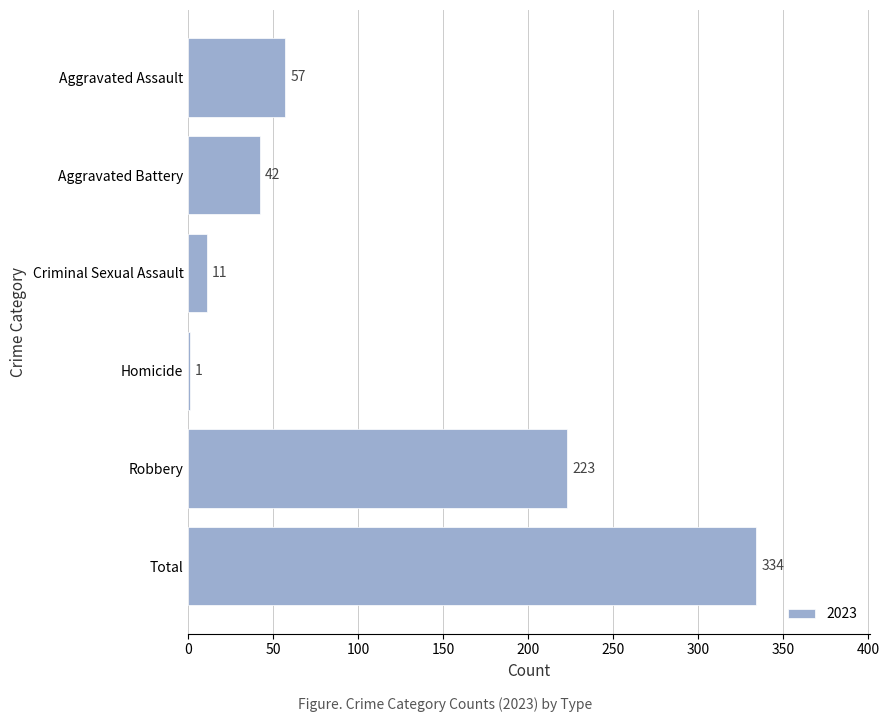

Are the bars horizontal?

Yes